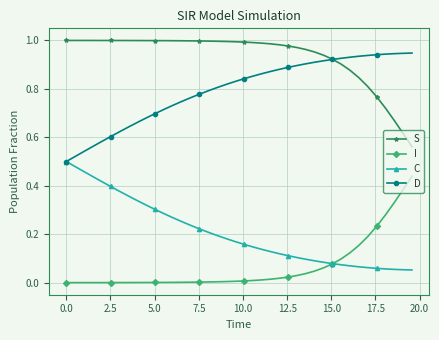

What is the sum of all D values?

31.8